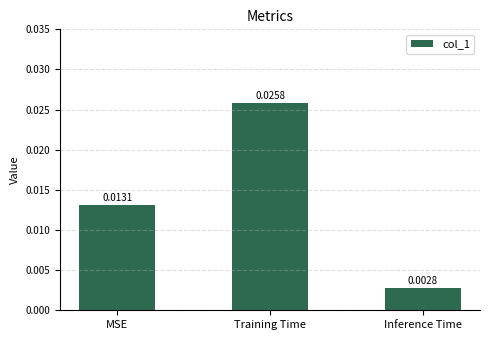

Are the bars horizontal?

No